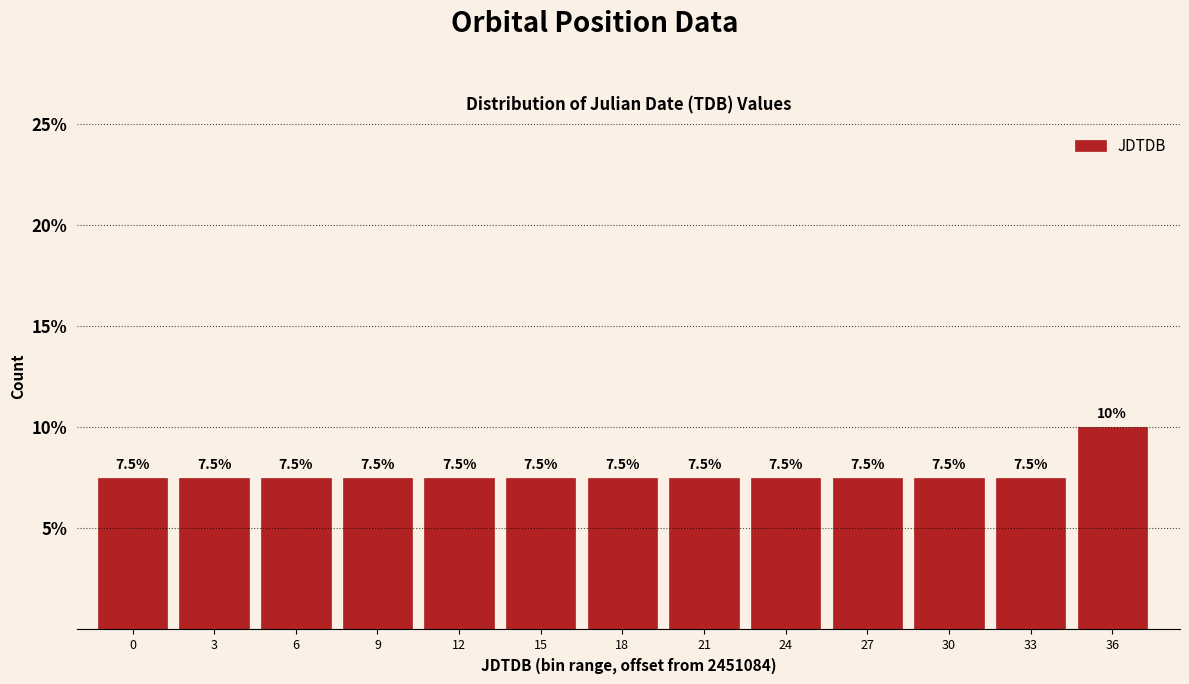

Reading left to right, transcribe all the data shown in this chart.

0=7.5	3=7.5	6=7.5	9=7.5	12=7.5	15=7.5	18=7.5	21=7.5	24=7.5	27=7.5	30=7.5	33=7.5	36=10.0